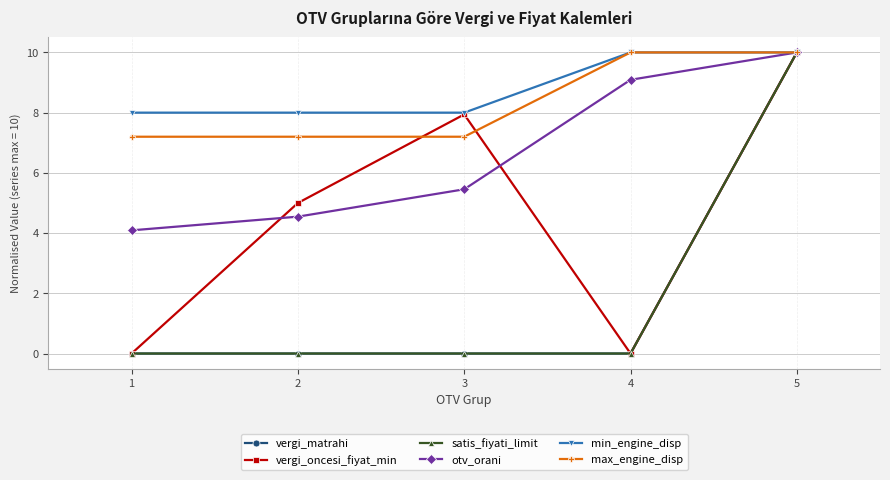

Is it true that satis_fiyati_limit equals 0.0 at 2?

True